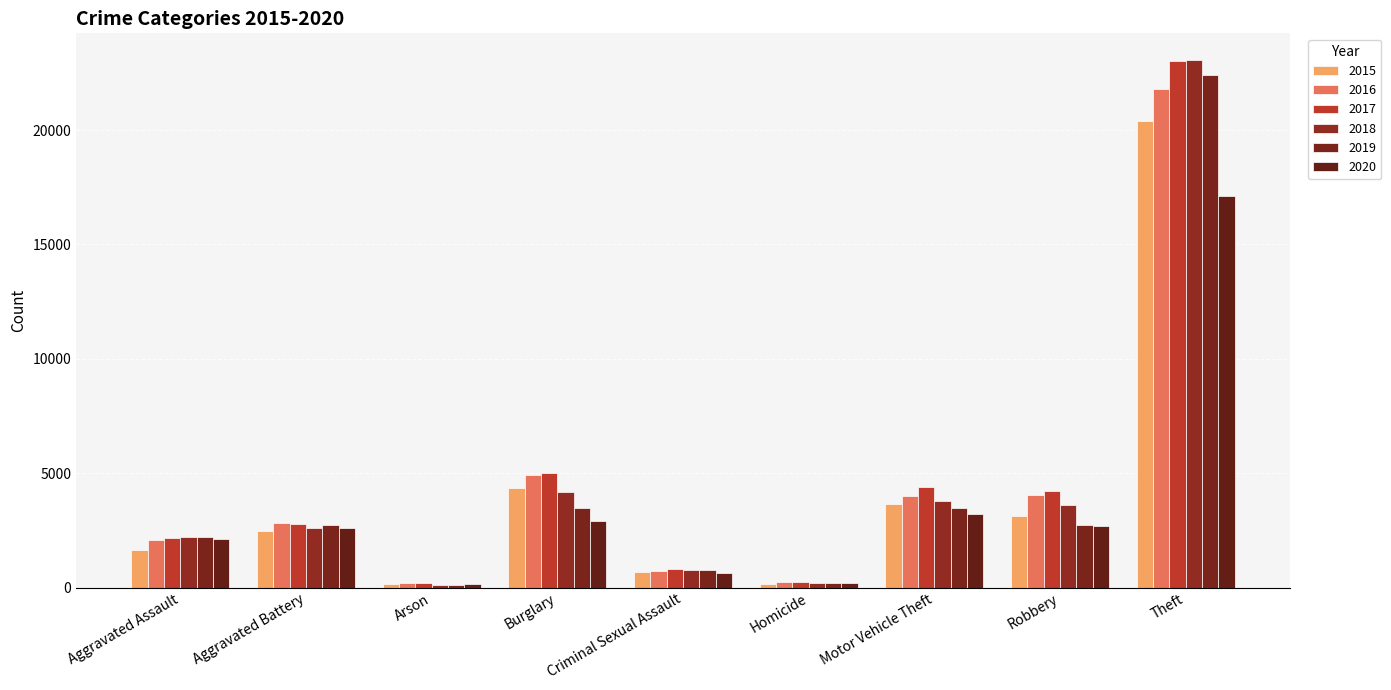

What is the label of the 4th bar from the left?

Burglary